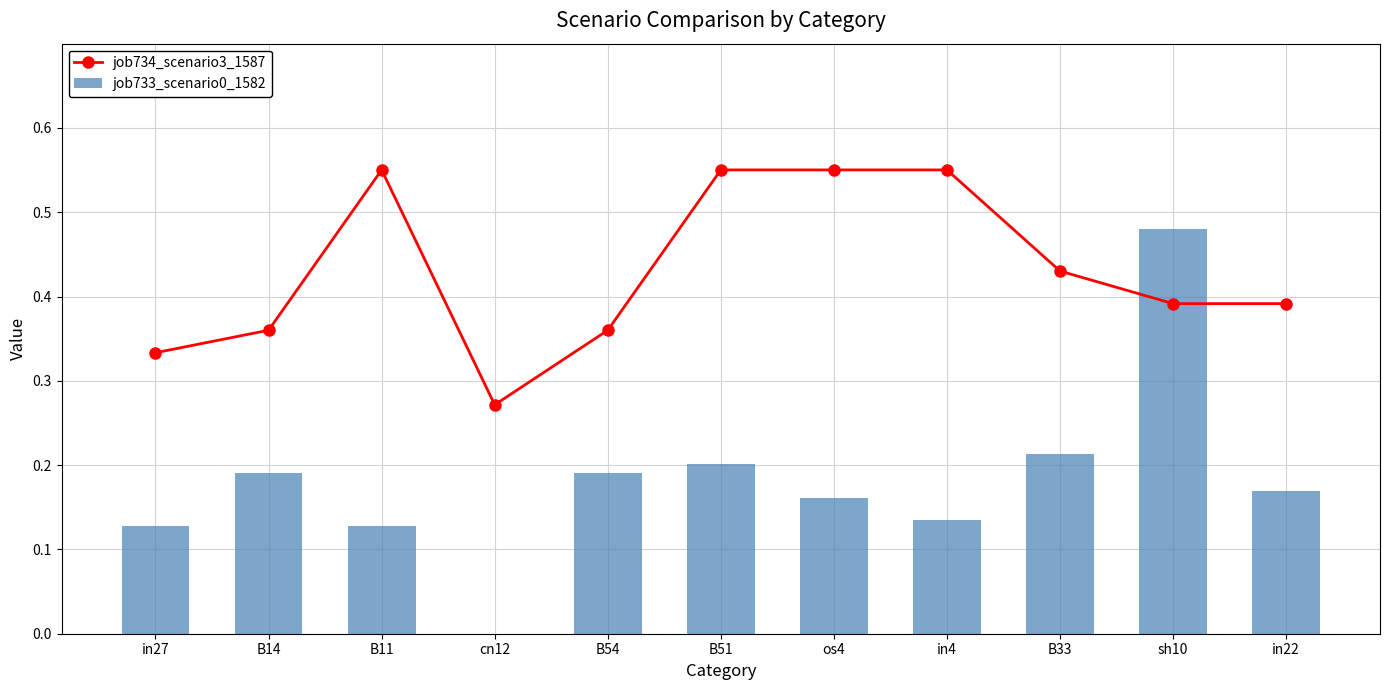

List the series in order of their overall mean, lowest first.

job733_scenario0_1582, job734_scenario3_1587